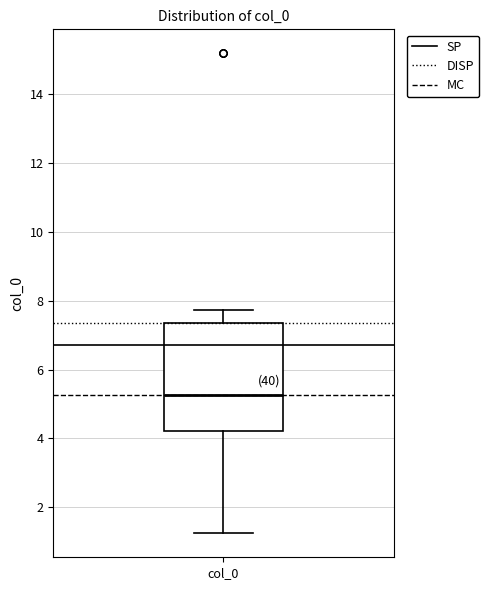

Read this box plot against the y-axis: the position of the median line, the range covered by the box, and the ends of both whiskers. The values are not printed on the chart, so give them approximately, as read against the axis.

median 5.2, box 4.2 to 7.4, whiskers 1.2 to 7.8